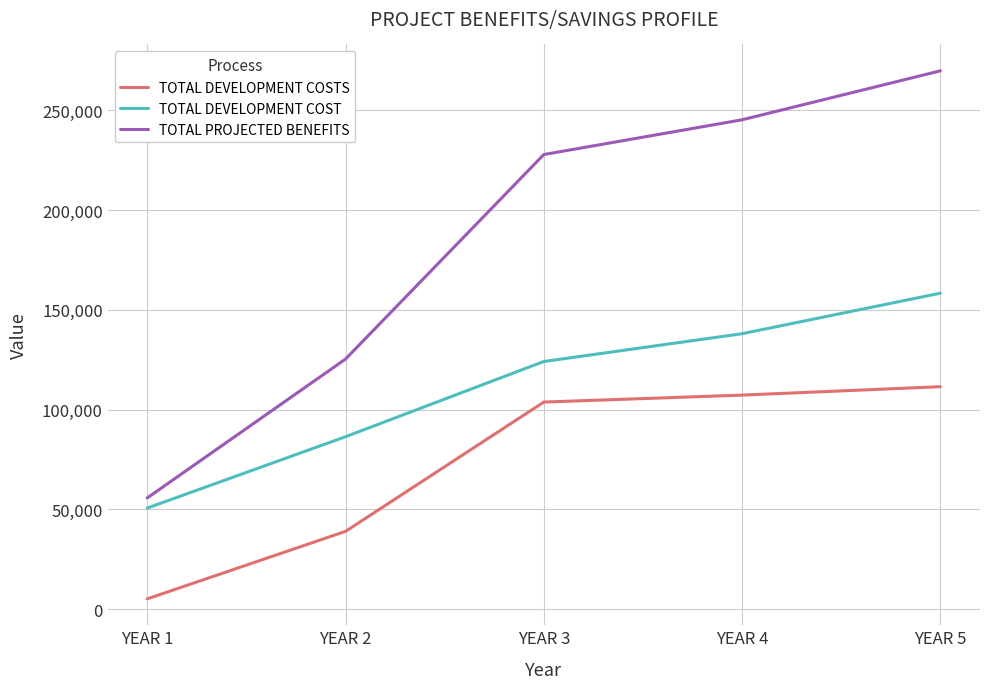

True or false: TOTAL PROJECTED BENEFITS has a value of 131254 at YEAR 3.

False